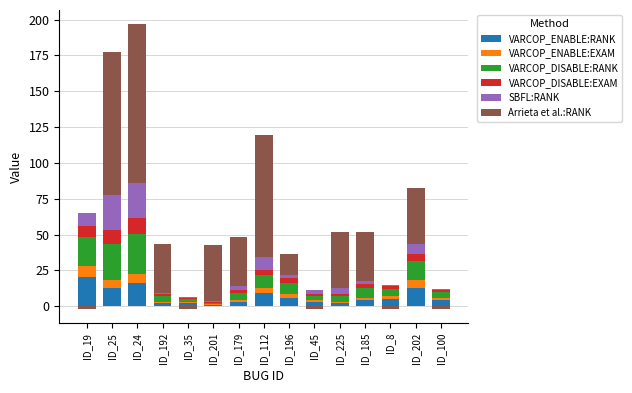

What is the value of the SBFL:RANK bar at the 10th from the left?

3.0